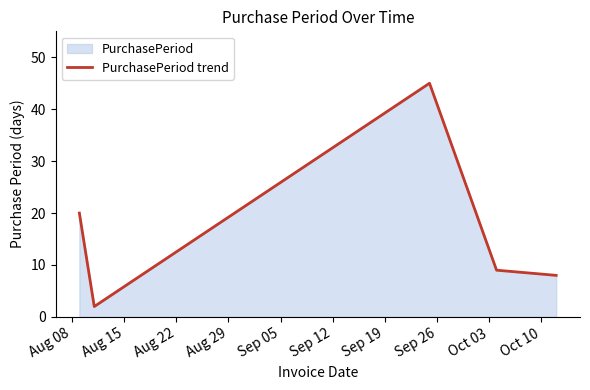

What is the sum of all values?

84